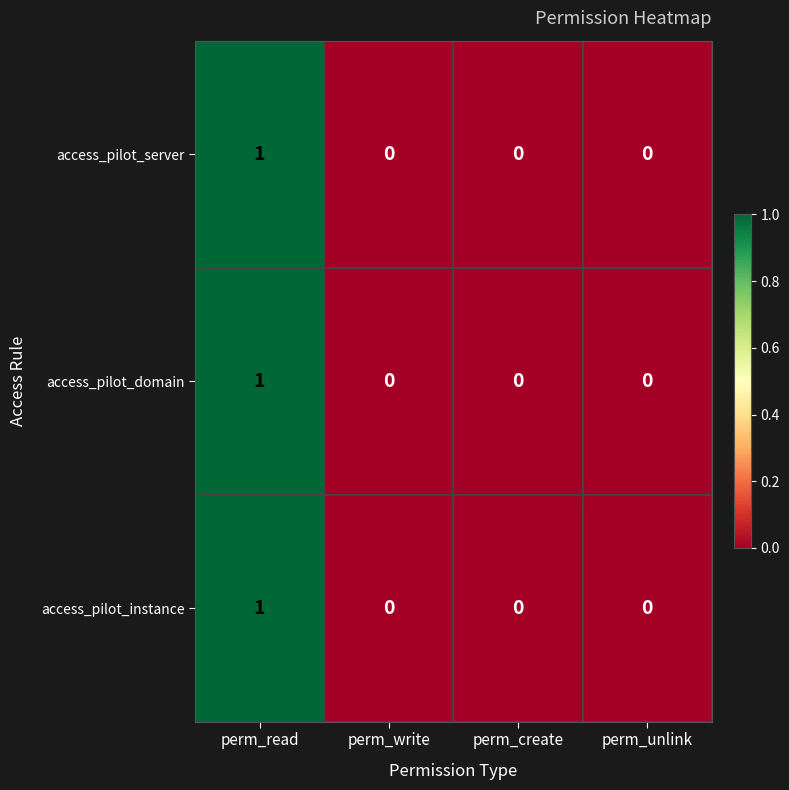

How many values in the access_pilot_server series exceed 0?

1